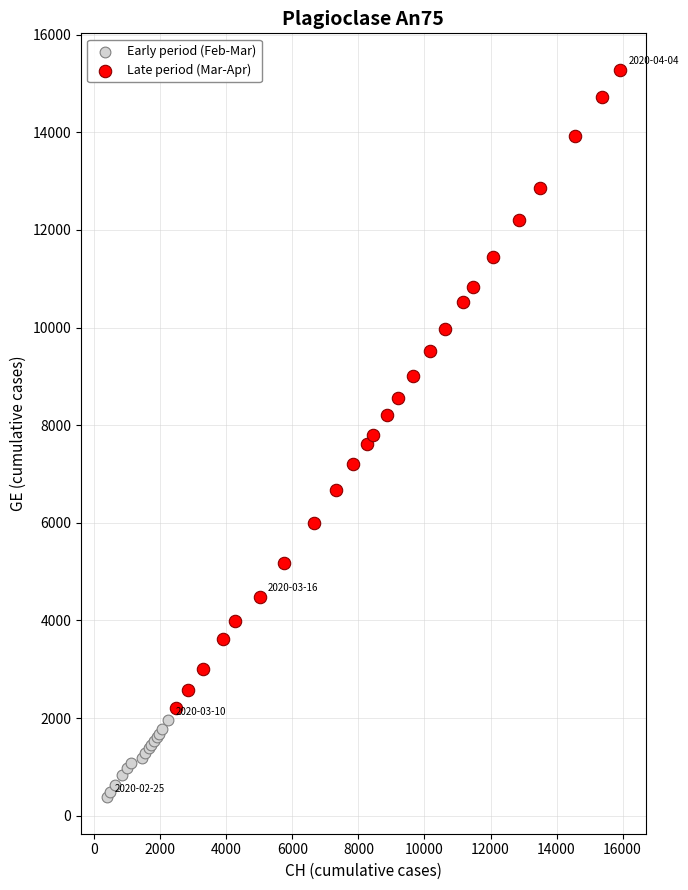

Which series reaches the maximum Y coordinate?

Late period (Mar-Apr)